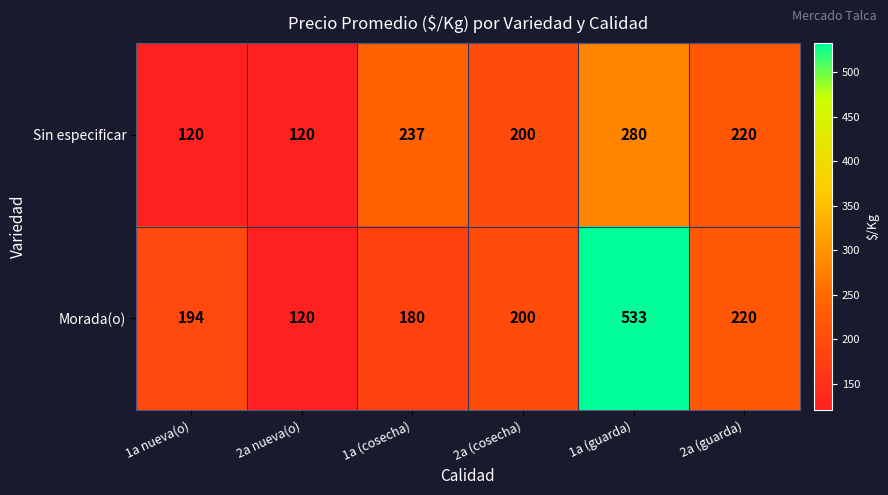

What is the difference between the maximum and minimum values in the Sin especificar series?

160